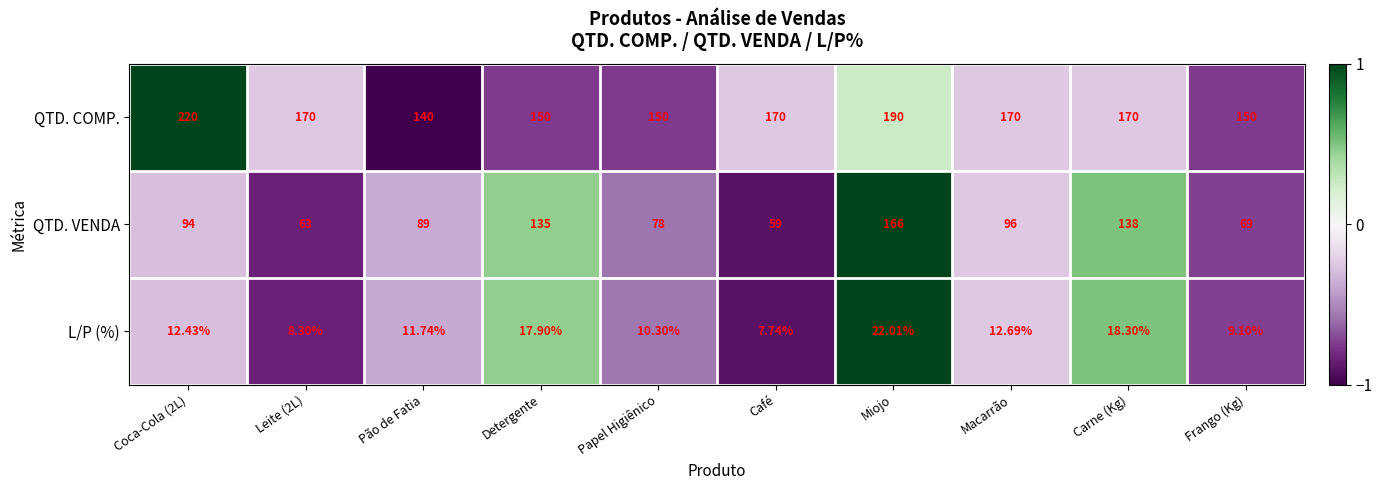

Which series has the largest total across all categories?

QTD. COMP.